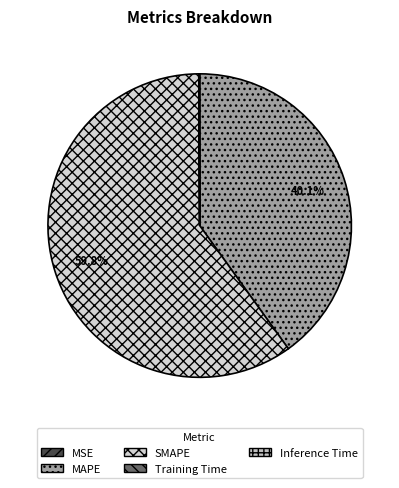

Does any single category account for the majority?

Yes